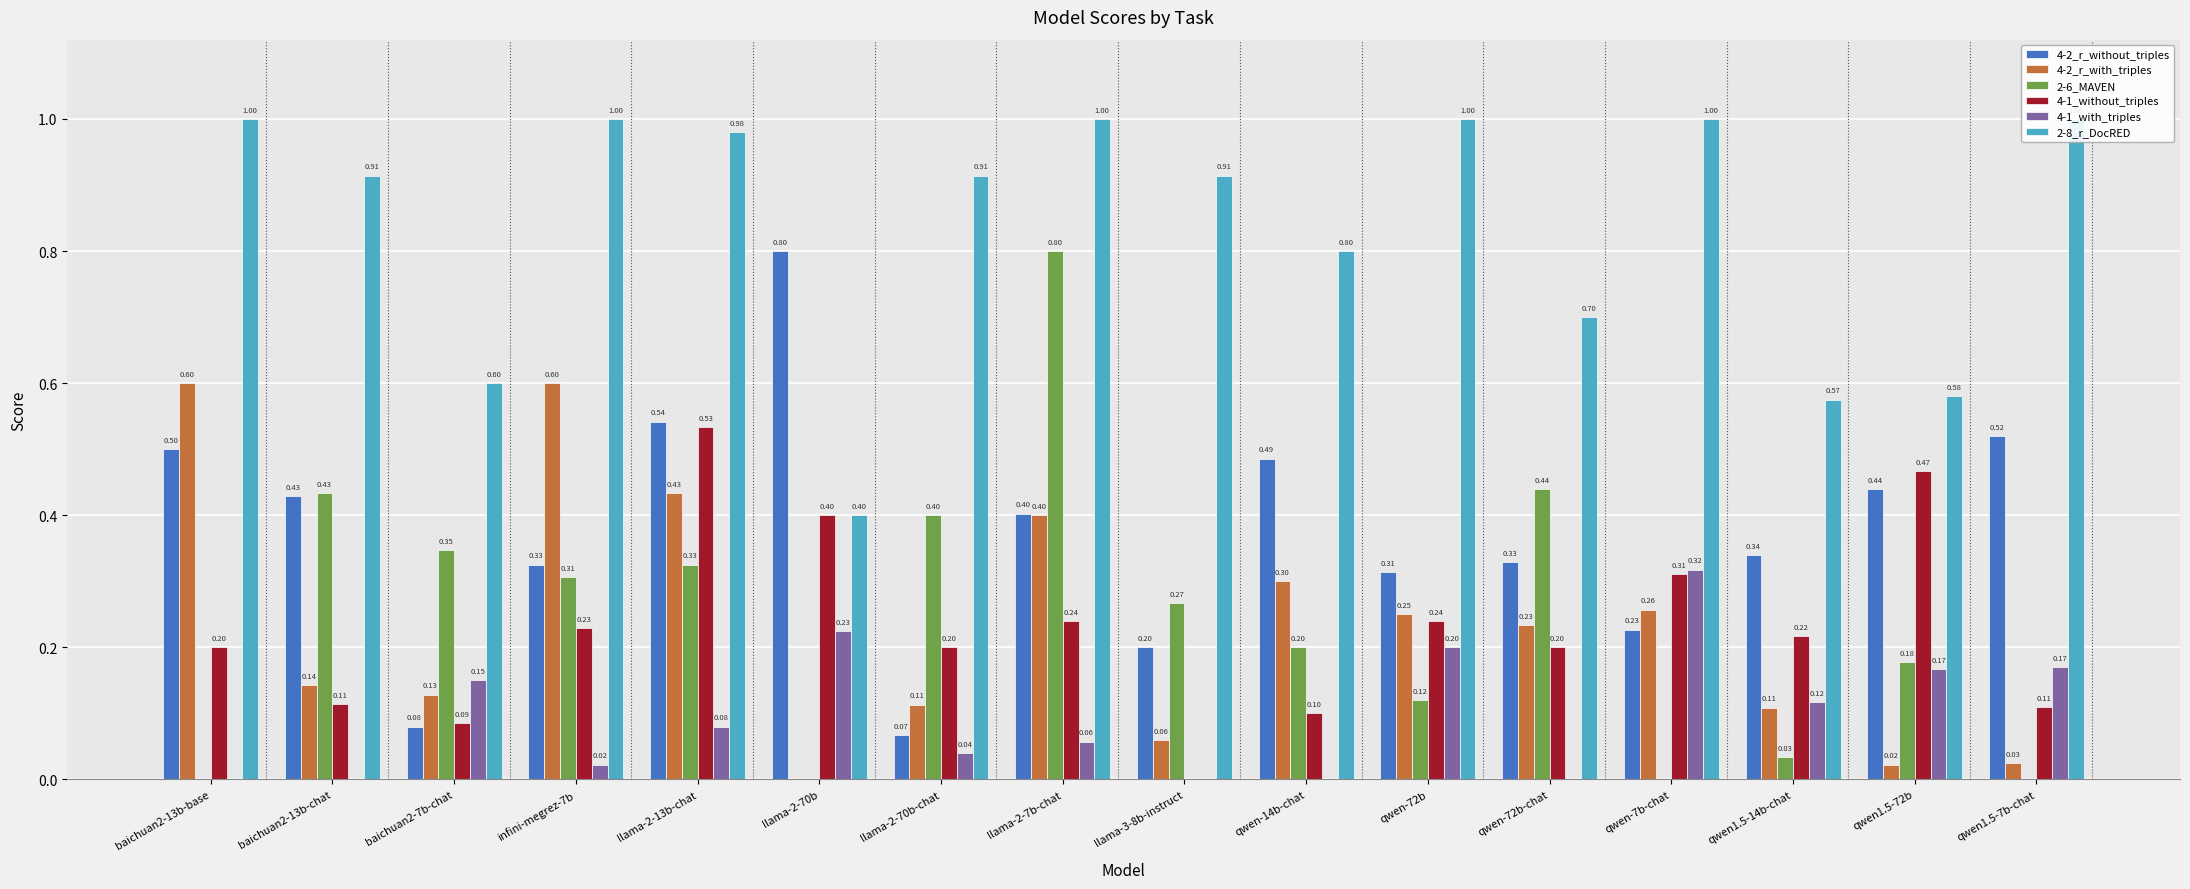

At which label does 2-6_MAVEN reach its peak?

llama-2-7b-chat